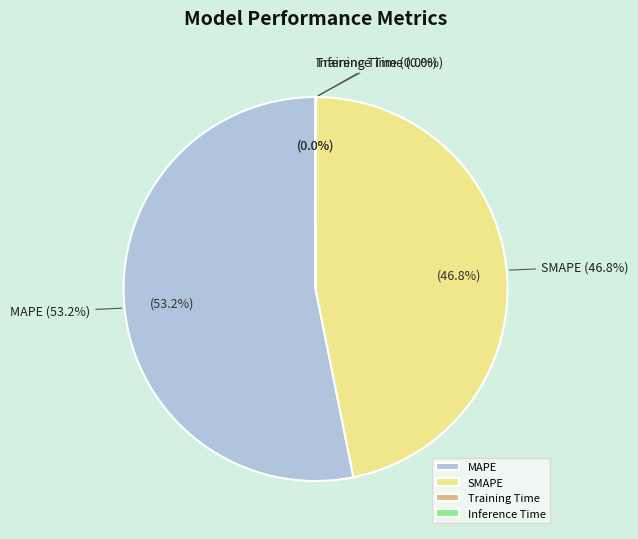

The Inference Time slice represents 11% of the pie. True or false?

False